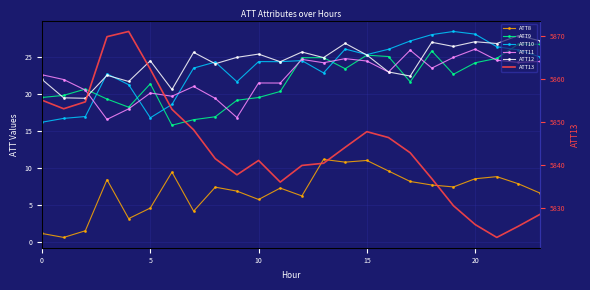

The value of ATT9 at 23 is 14.0. True or false?

False